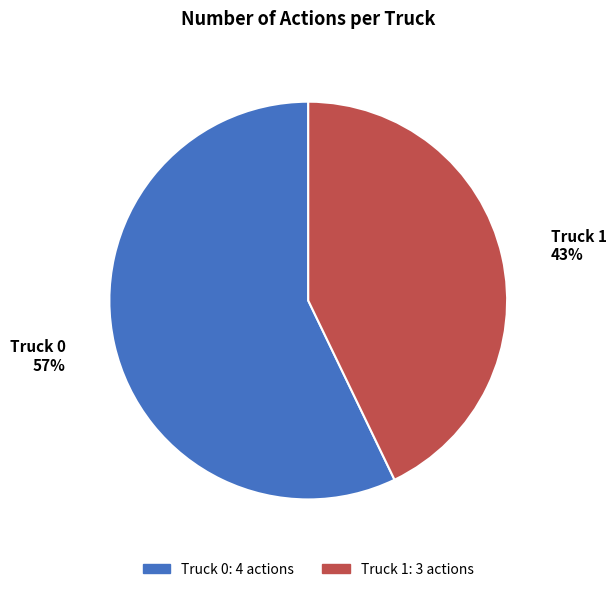

Between Truck 0 and Truck 1, which is larger?

Truck 0